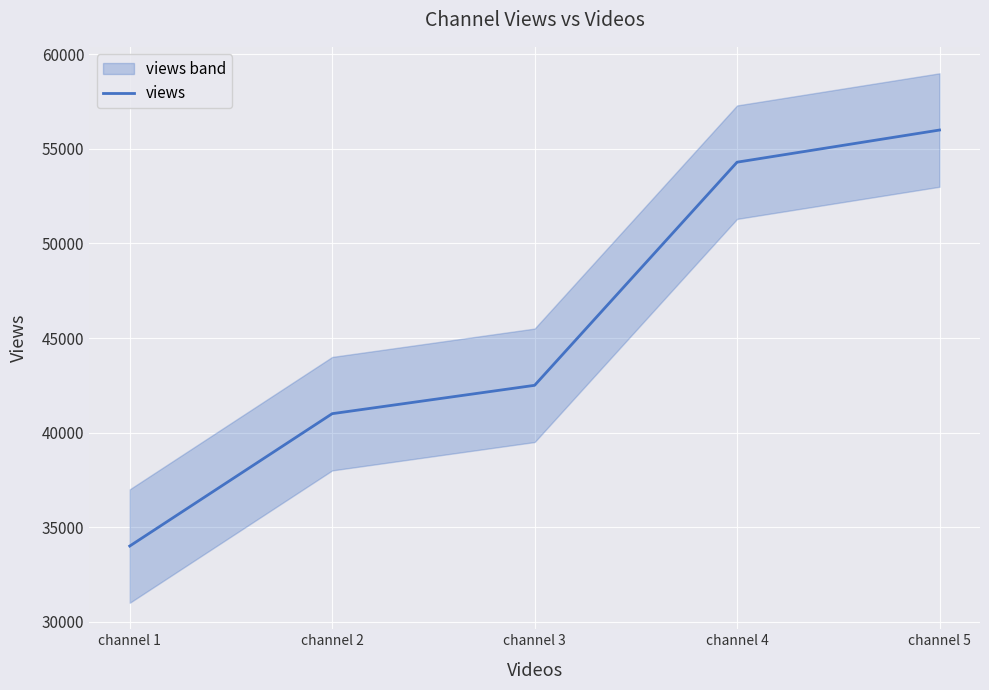

True or false: the data has more than 1 interior local peaks.

False